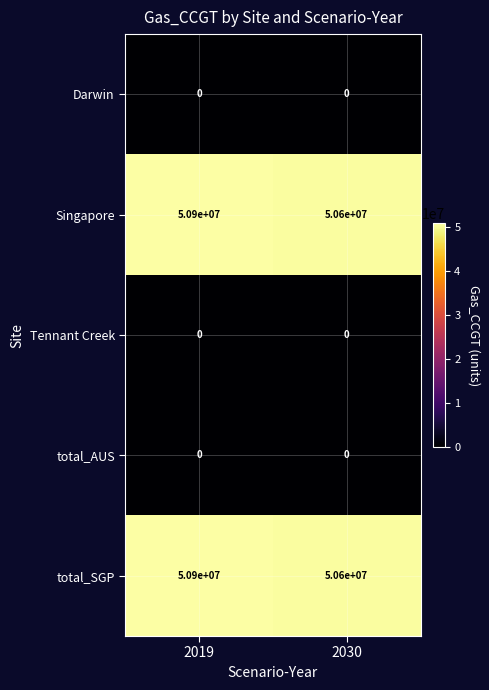

At how many categories does at least one series exceed 2234313?

2